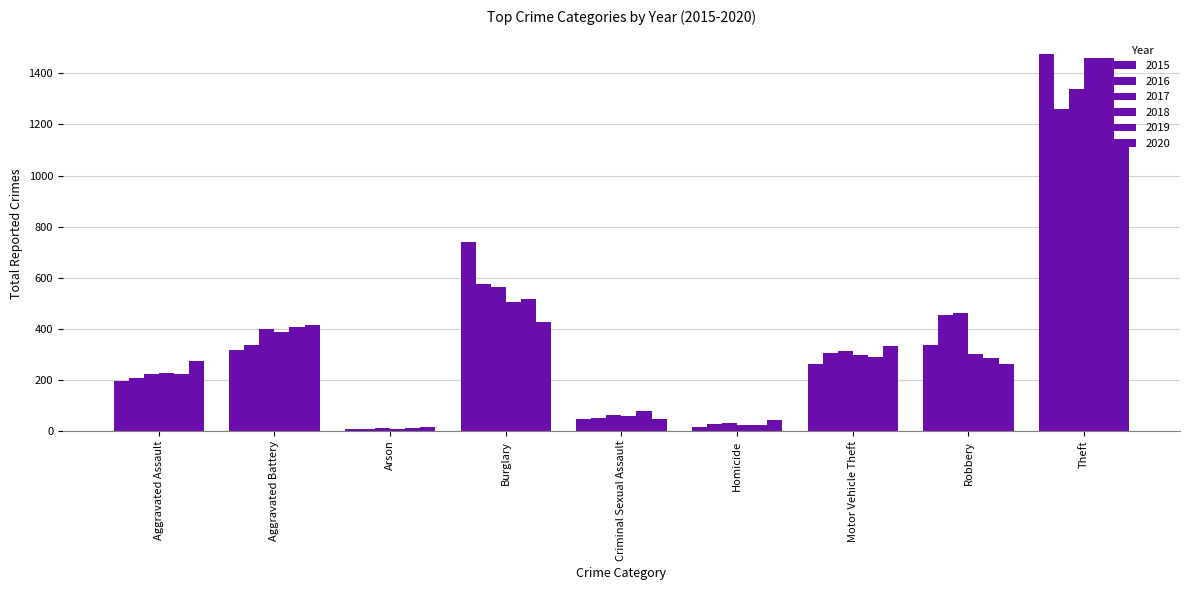

How many data points in 2018 are less than 298?

4